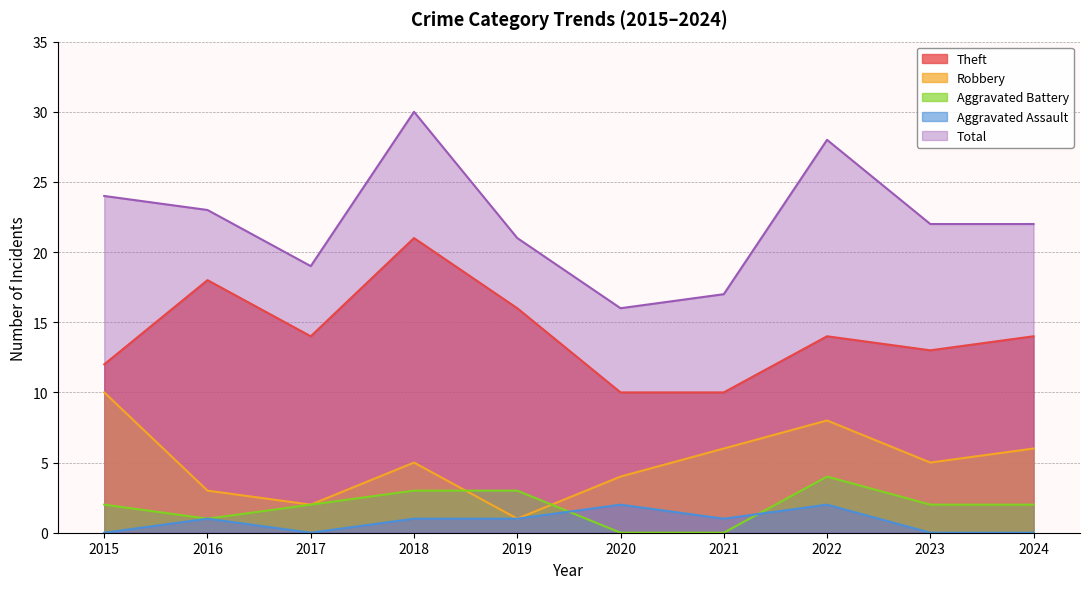

Which series has the widest spread of values?

Total